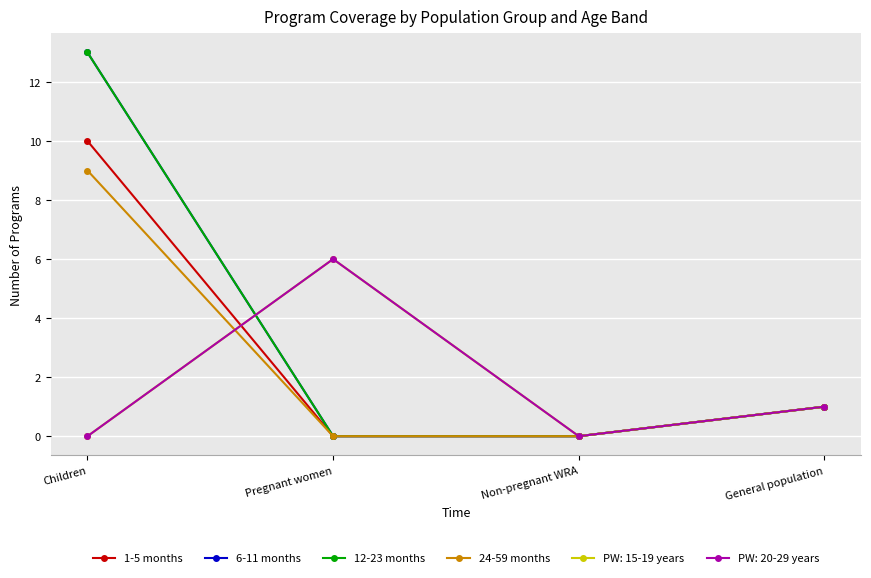

What is the difference between the maximum and second lowest values in the 24-59 months series?

9